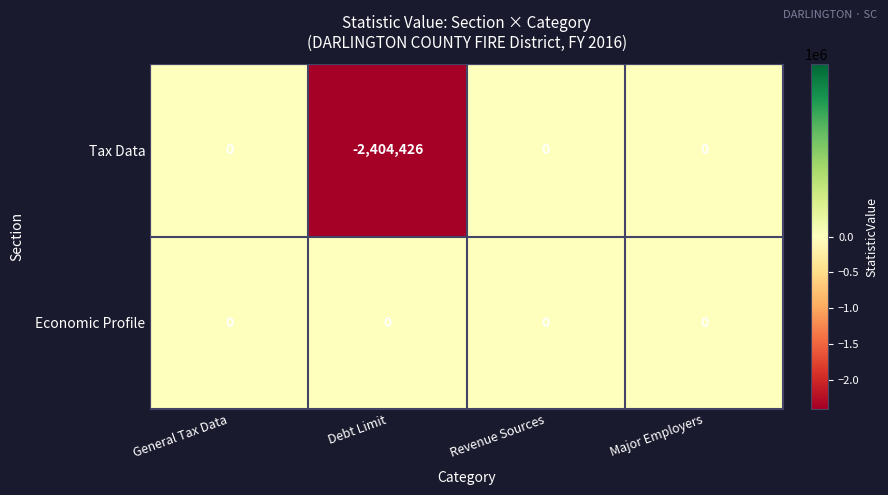

List the series in order of their overall mean, lowest first.

Tax Data, Economic Profile